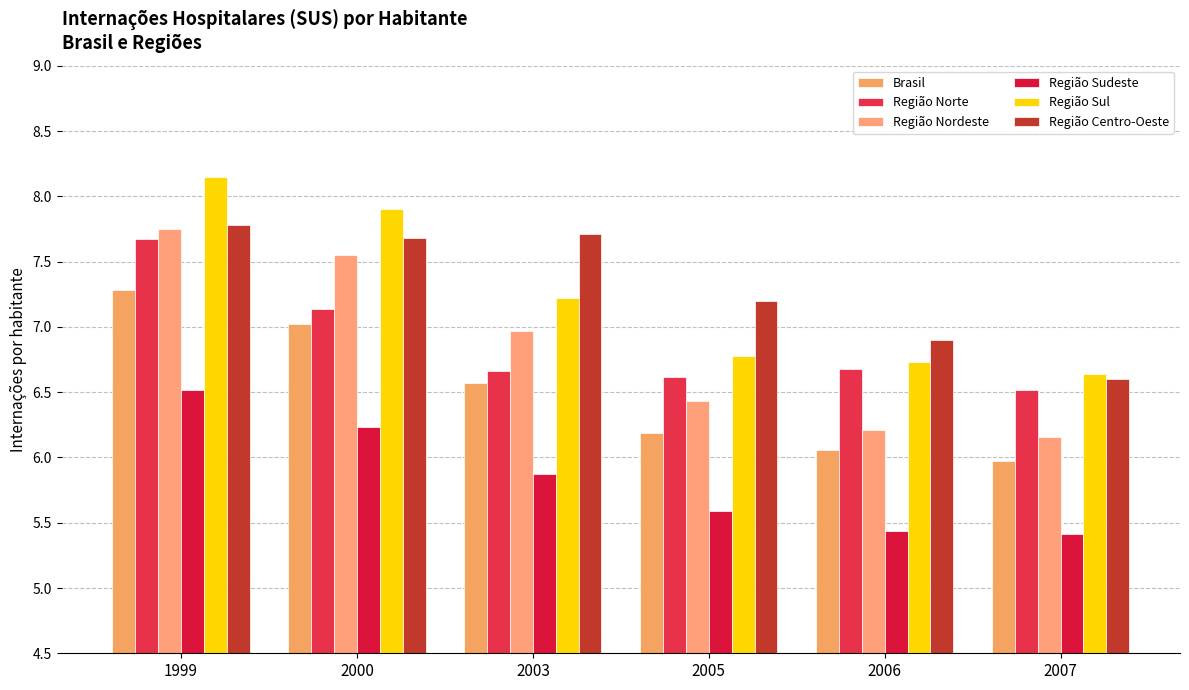

Are the bars horizontal?

No